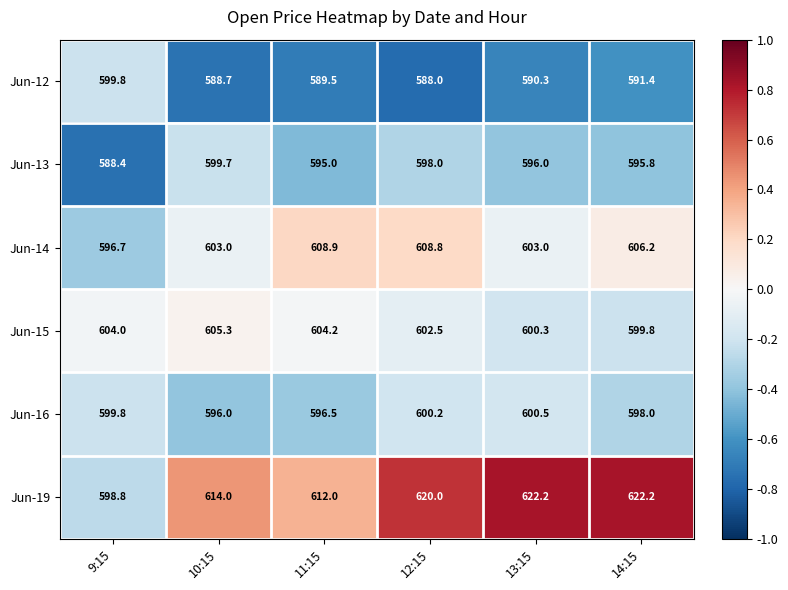

Which label corresponds to the smallest value in the chart?

12:15